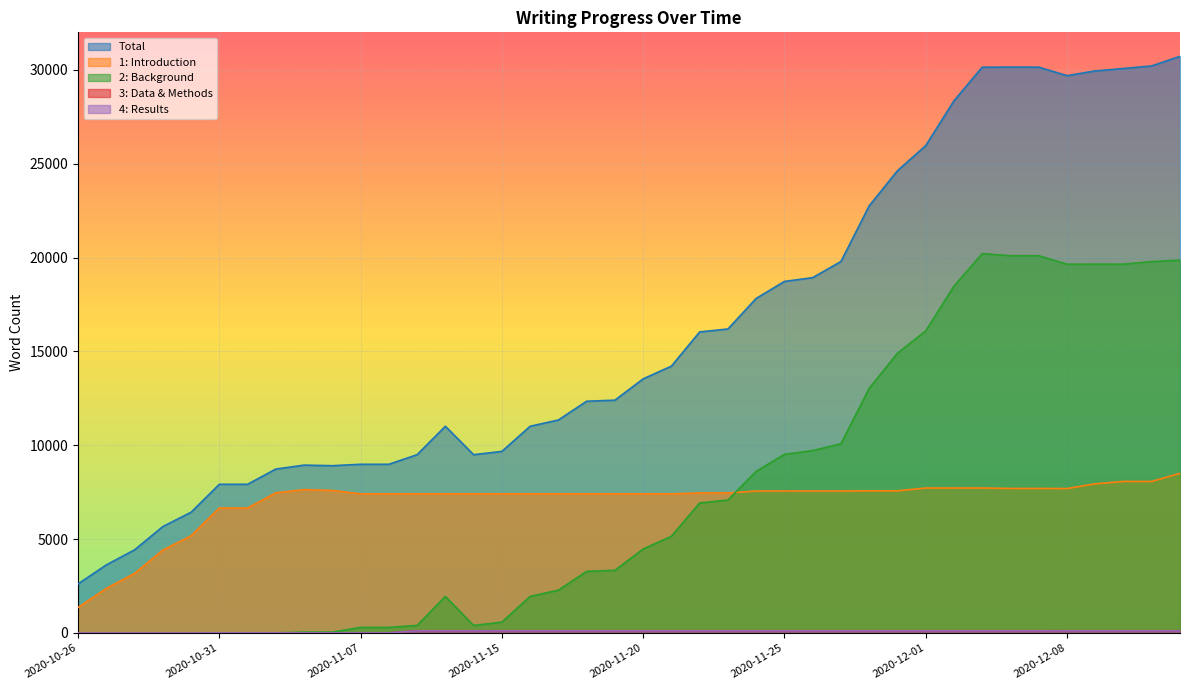

True or false: 1: Introduction and 3: Data & Methods intersect in this chart.

False